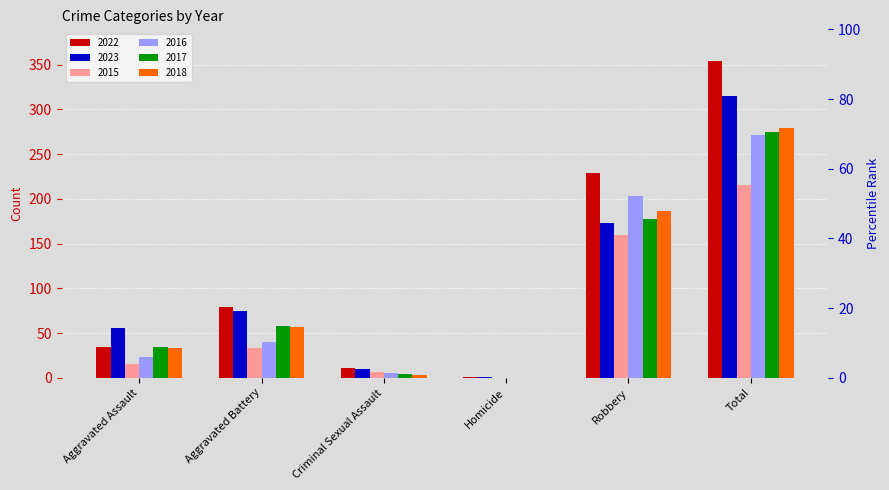

Is it true that 2018 equals 322 at Robbery?

False